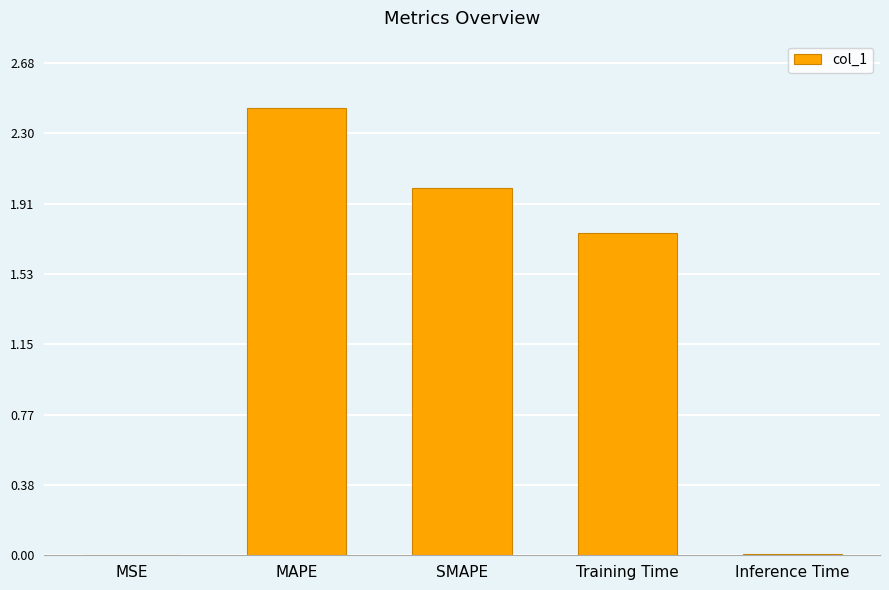

Count the number of categories in the chart.

5